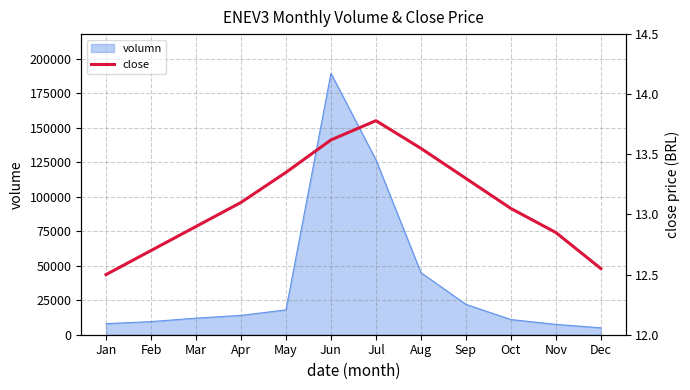

At which category does the chart reach its peak across all series?

Jul